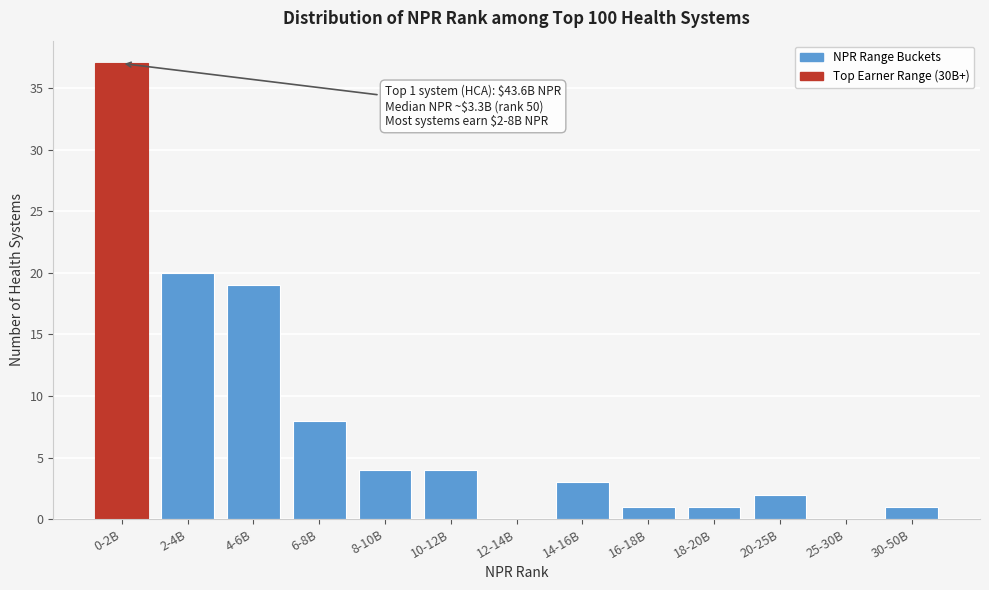

Reading left to right, what are all the values shown in this chart?

0-2B=37	2-4B=20	4-6B=19	6-8B=8	8-10B=4	10-12B=4	12-14B=0	14-16B=3	16-18B=1	18-20B=1	20-25B=2	25-30B=0	30-50B=1